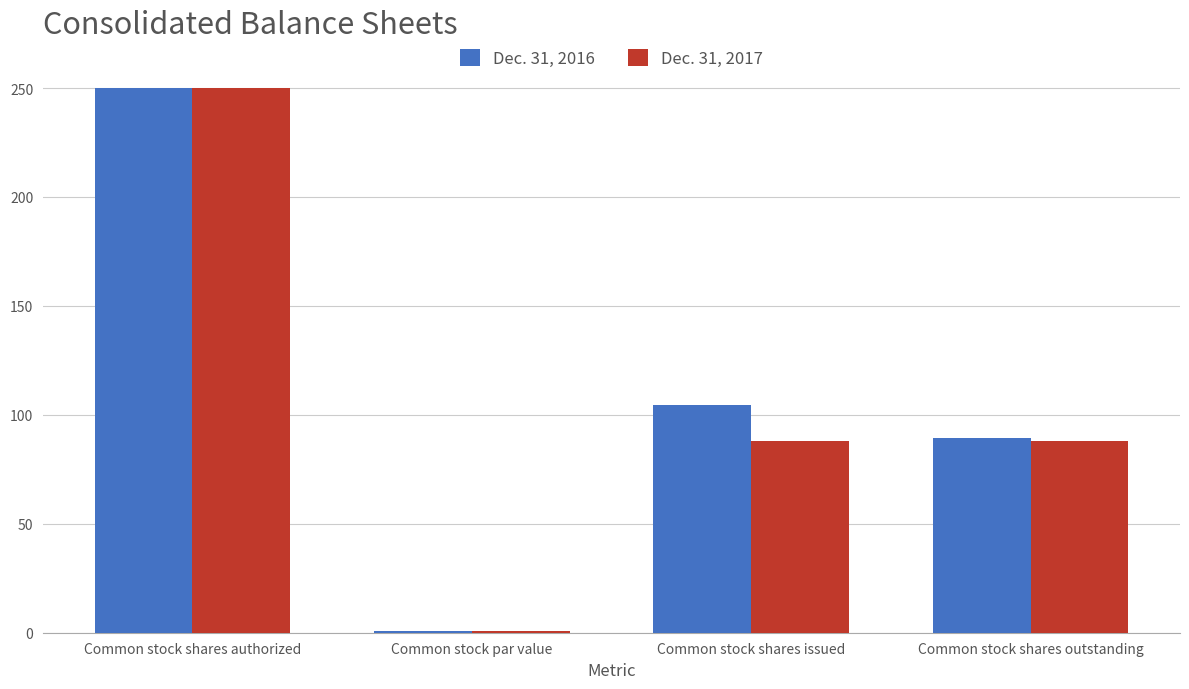

At which category is the sum across all series the highest?

Common stock shares authorized